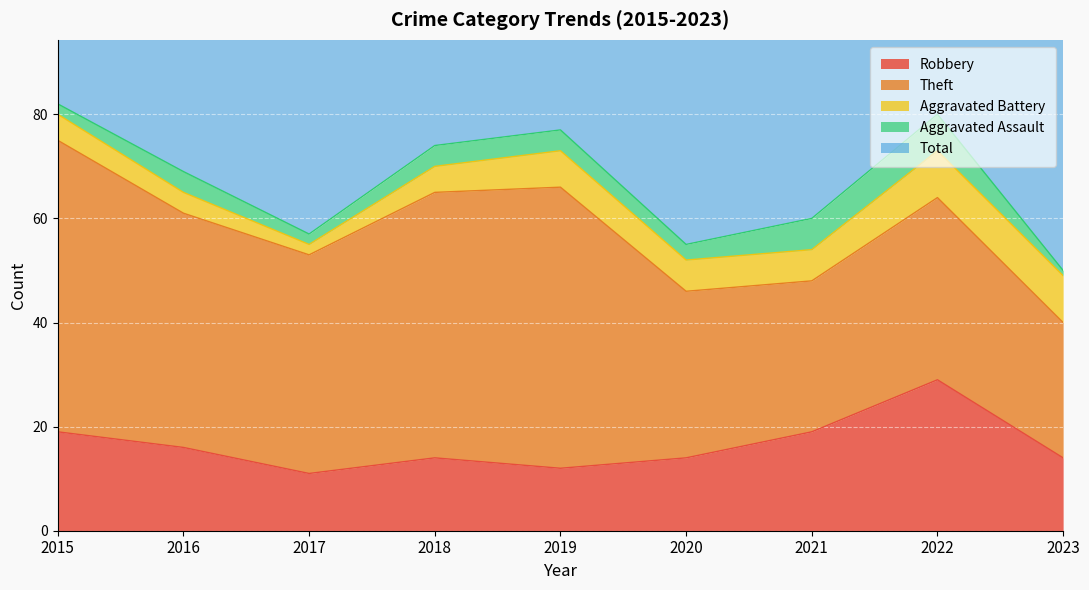

The value of Robbery at 2017 is 11. True or false?

True